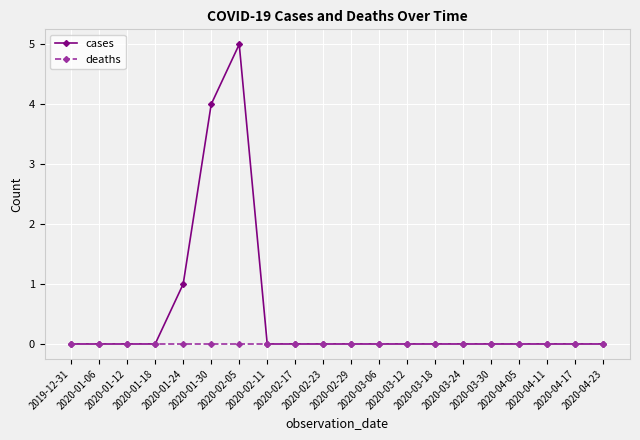

True or false: cases has more than 0 points higher than both neighbors.

True